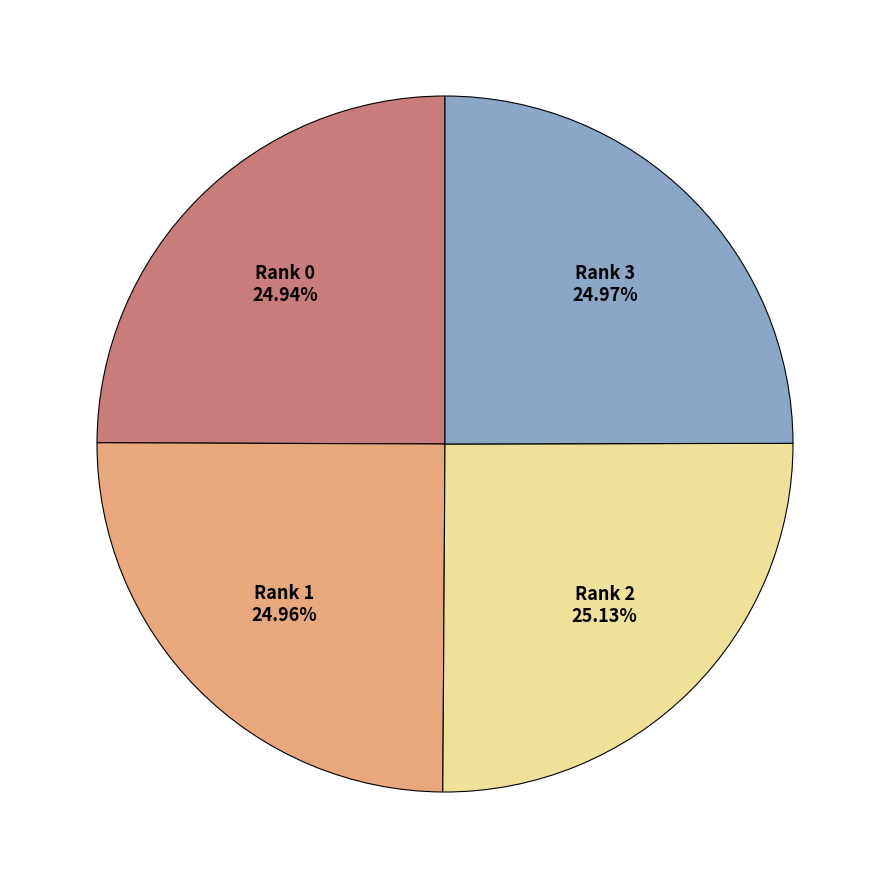

Count the number of slices in the pie.

4